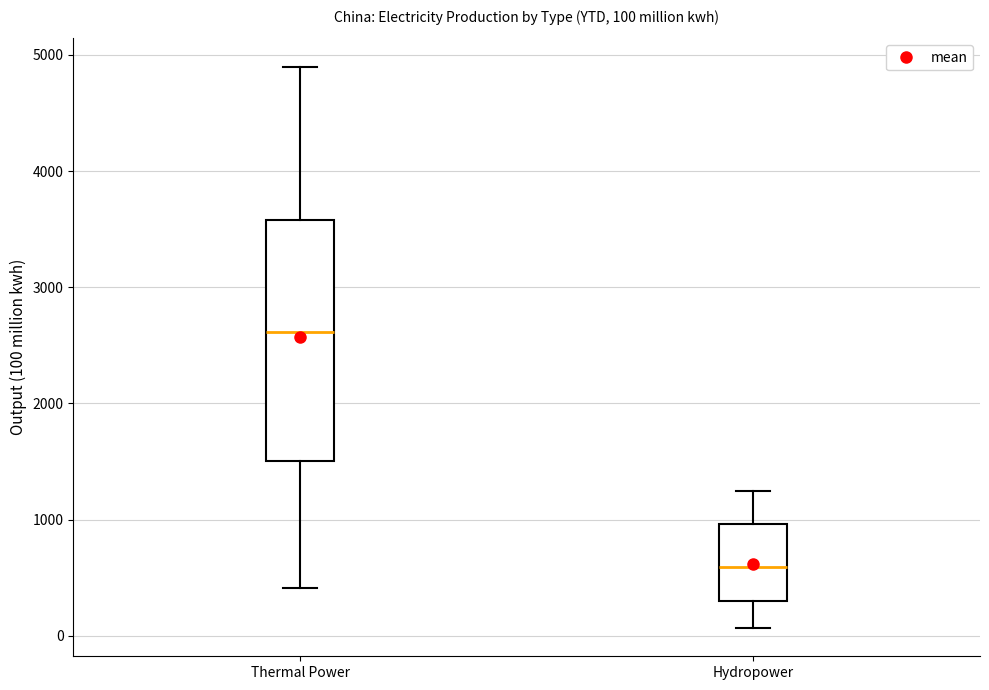

Comparing the boxes themselves (not the whiskers), which one is the tallest?

Thermal Power